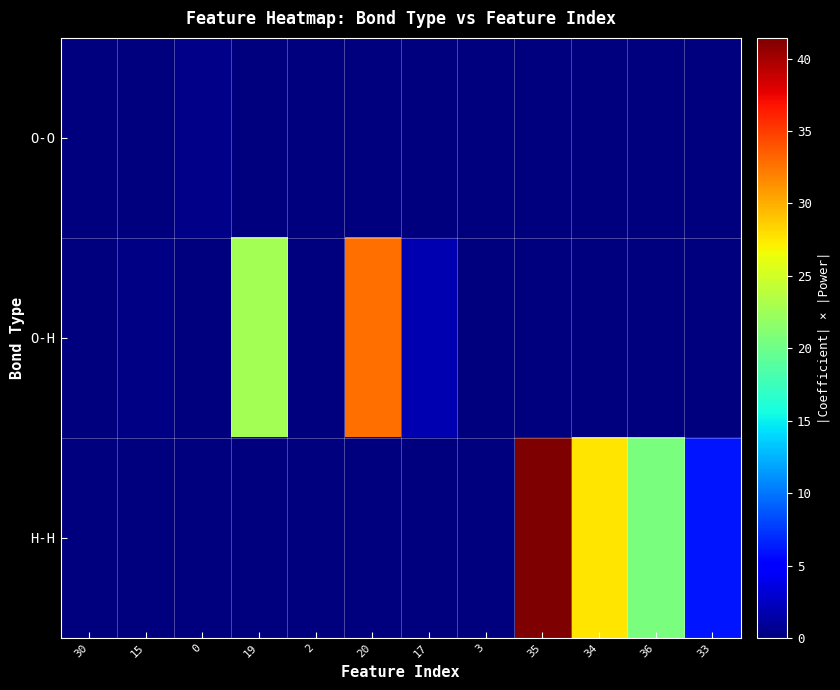

List the series in order of their peak value, lowest first.

O-O, O-H, H-H